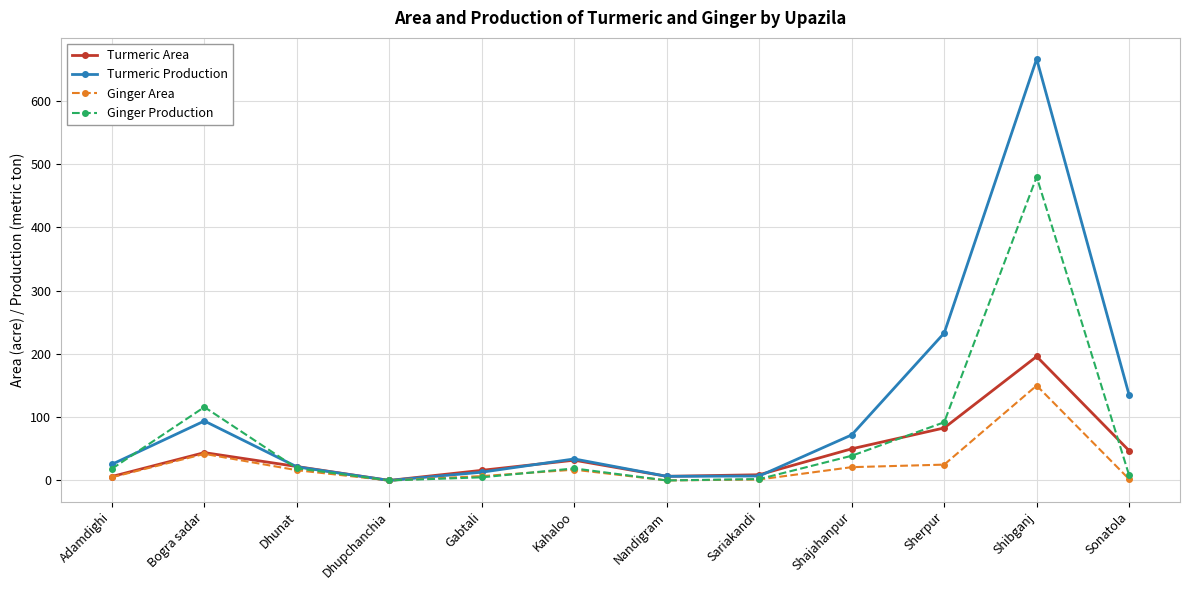

Is it true that Turmeric Area equals 55.0 at Kahaloo?

False